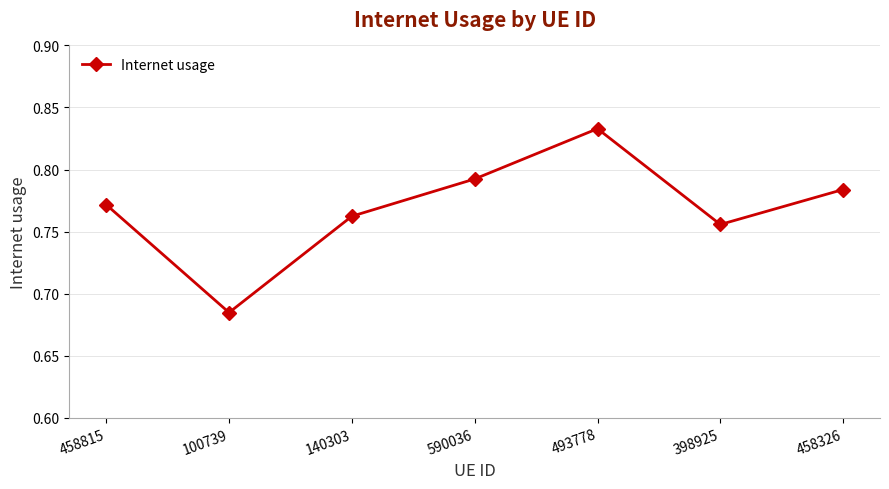

True or false: the data shows 1.1 at 590036.

False